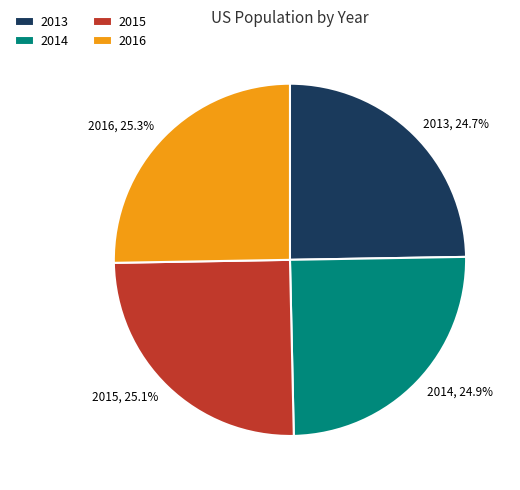

Between 2016, 25.3% and 2013, 24.7%, which is larger?

2016, 25.3%